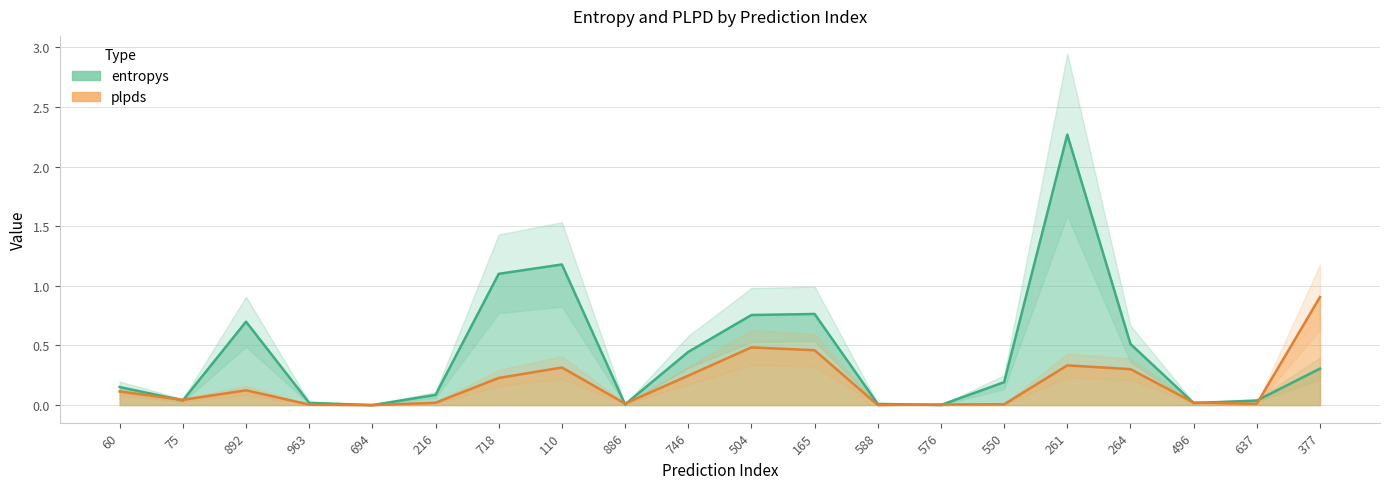

Read the plpds value at 110.

0.3